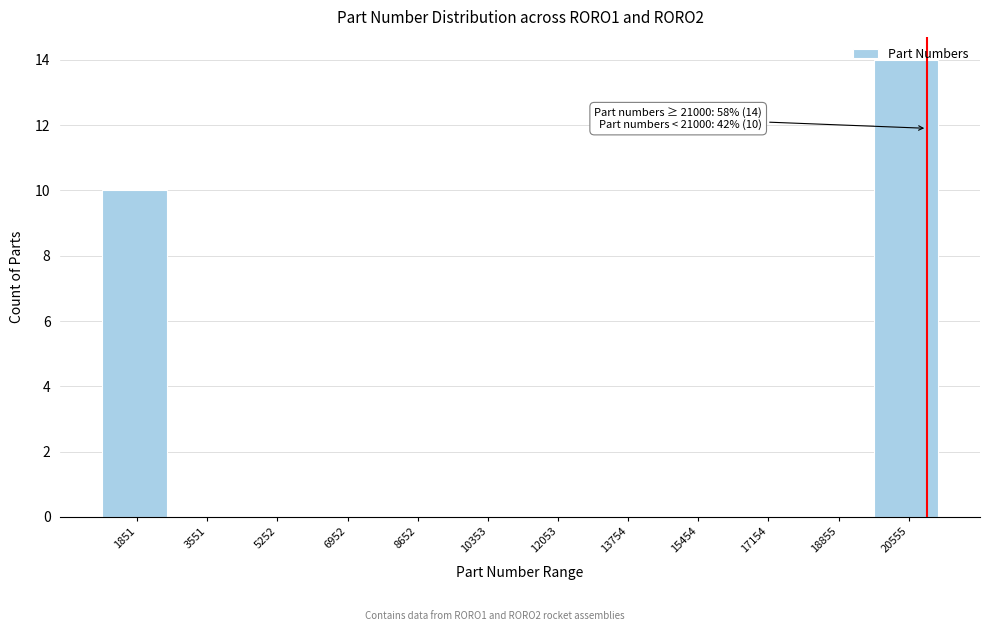

Over which range of the x-axis is the bar tallest?

19800 to 21400